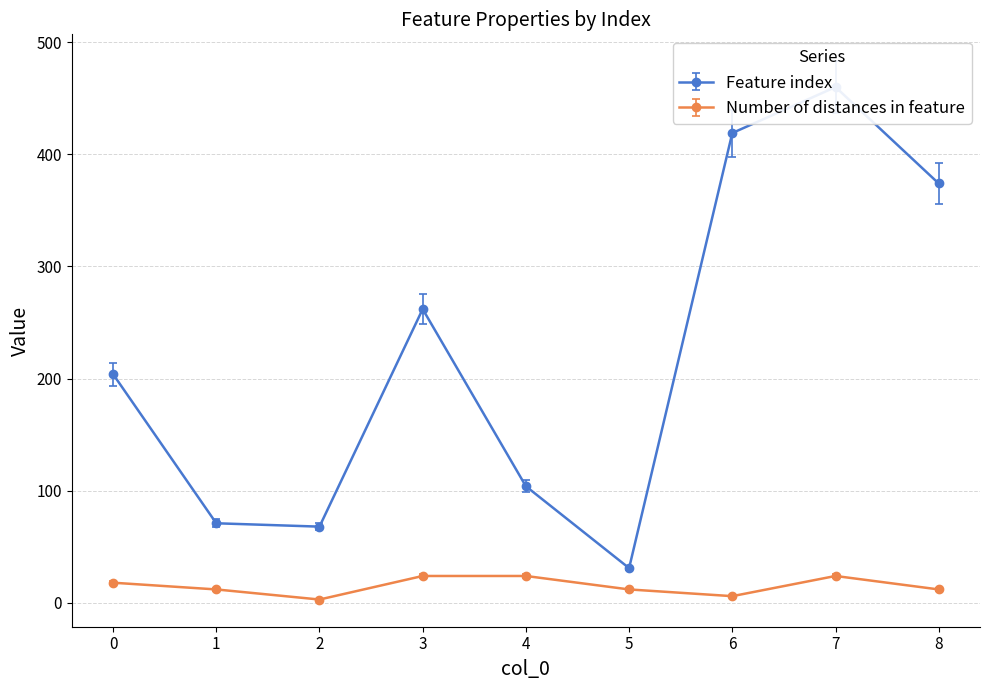

Is this an area chart (filled region under the line)?

No